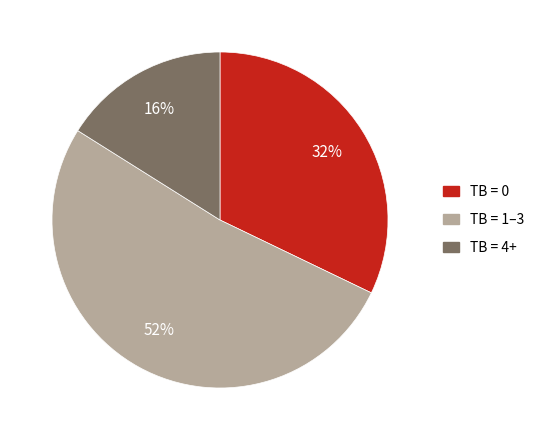

What is the ratio of the value at TB = 1–3 to the value at TB = 0?

1.6